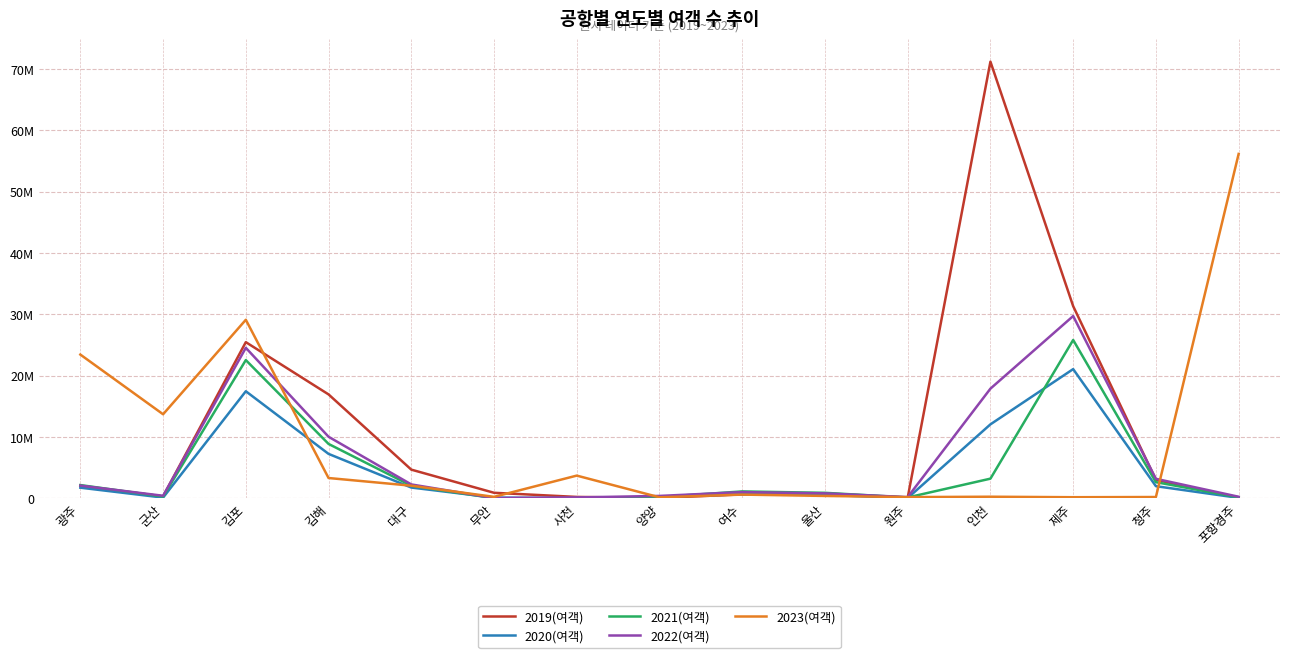

Is it true that 2021(여객) equals 2048365 at 대구?

True